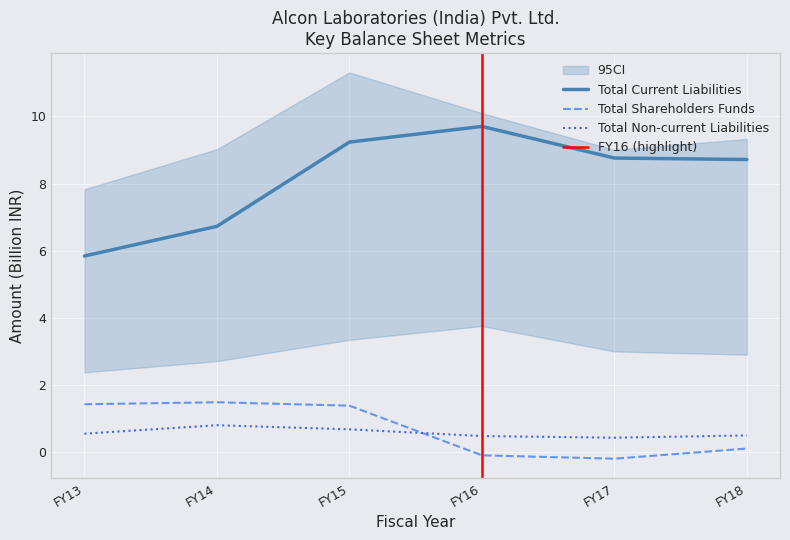

True or false: Total non-current liabilities and Total current liabilities intersect in this chart.

False